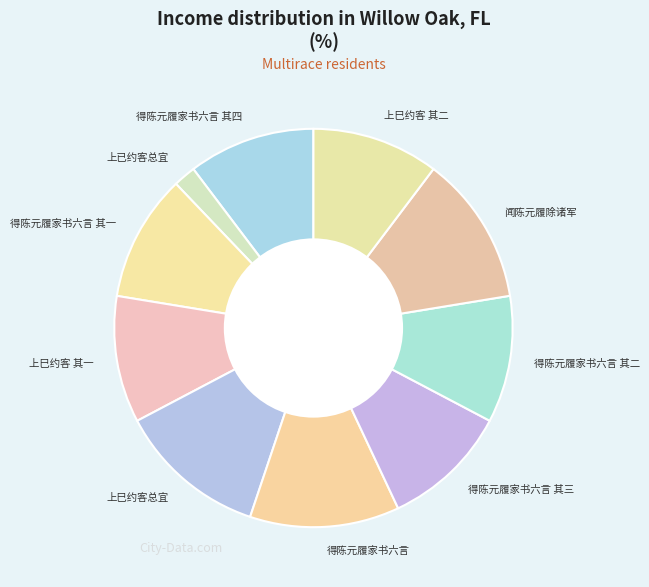

The 得陈元履家书六言 其二 slice represents 10% of the pie. True or false?

True